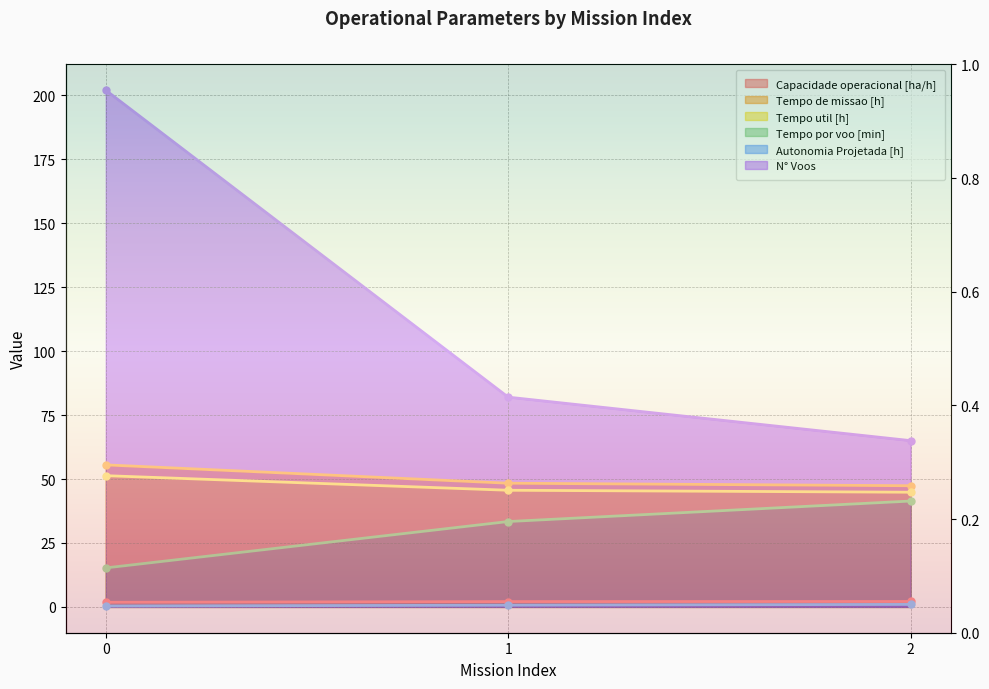

What is the value of the Autonomia Projetada [h] point at the 1st from the left?

0.3